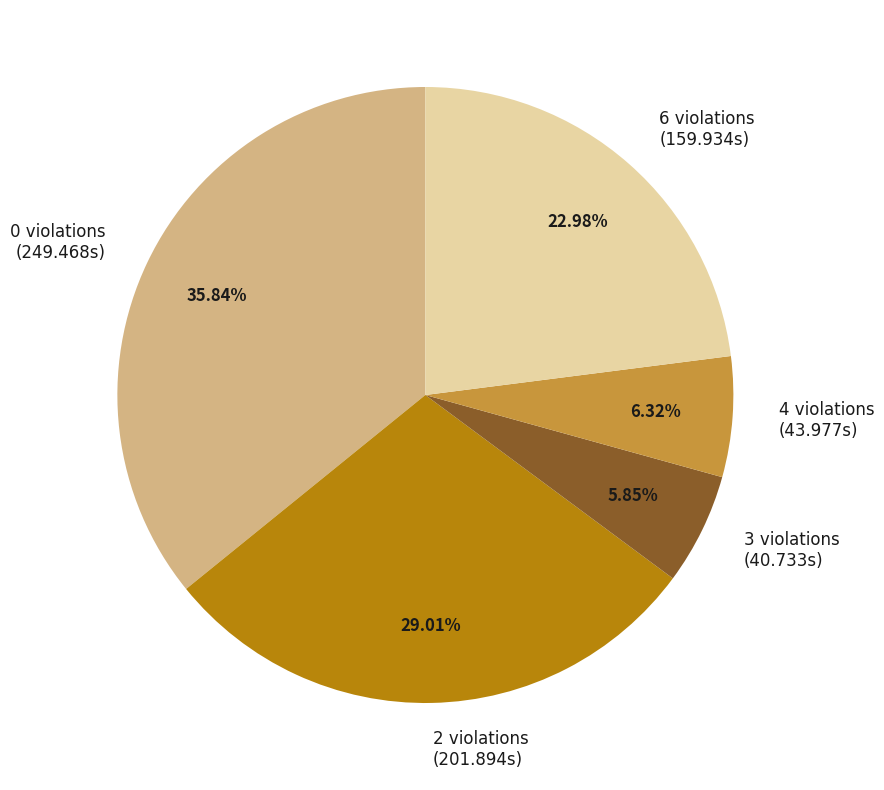

Is there any slice that represents more than half of the pie?

No